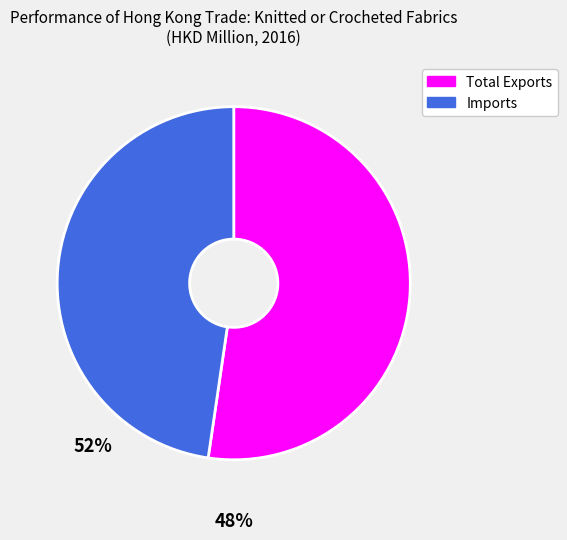

What is the ratio of the value at Imports to the value at Total Exports?

0.9